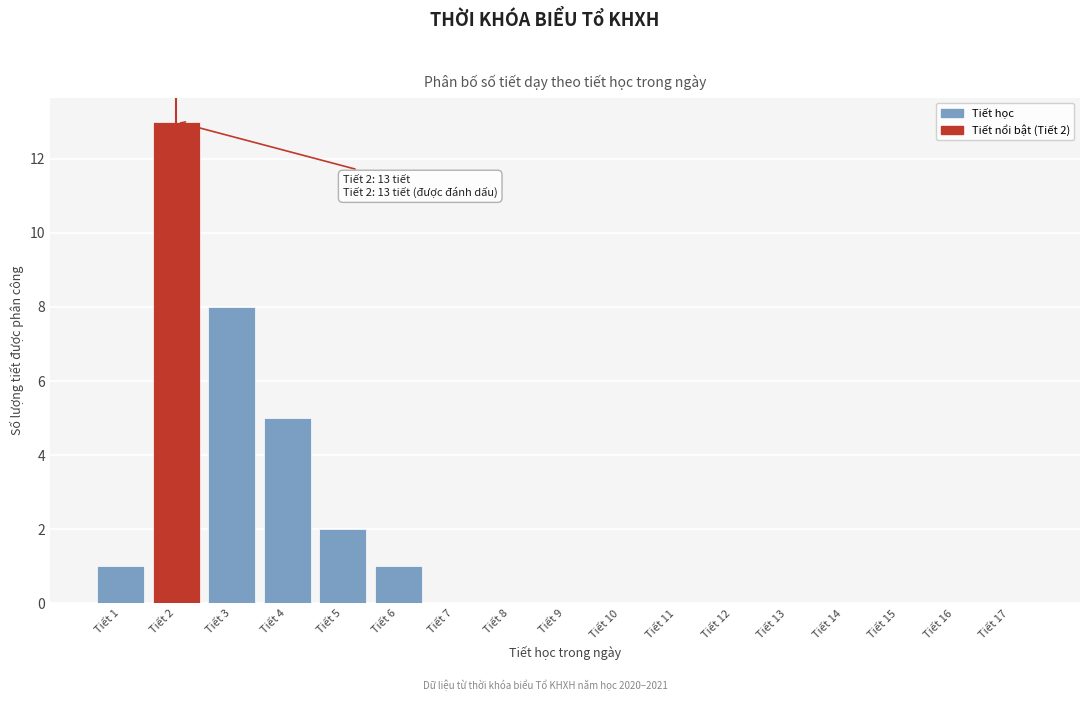

Reading left to right, extract all data points from this chart.

Tiết 1=1	Tiết 2=13	Tiết 3=8	Tiết 4=5	Tiết 5=2	Tiết 6=1	Tiết 7=0	Tiết 8=0	Tiết 9=0	Tiết 10=0	Tiết 11=0	Tiết 12=0	Tiết 13=0	Tiết 14=0	Tiết 15=0	Tiết 16=0	Tiết 17=0